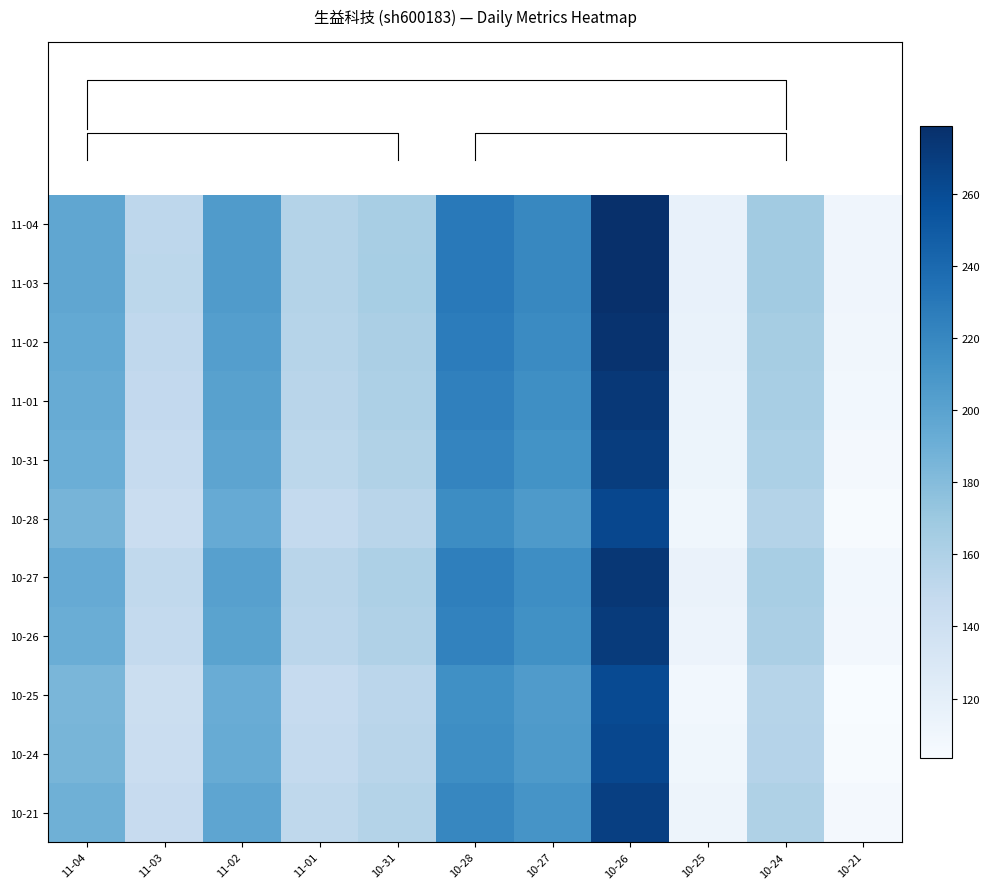

What value does the 10-31 series have at 11-04?

190.9